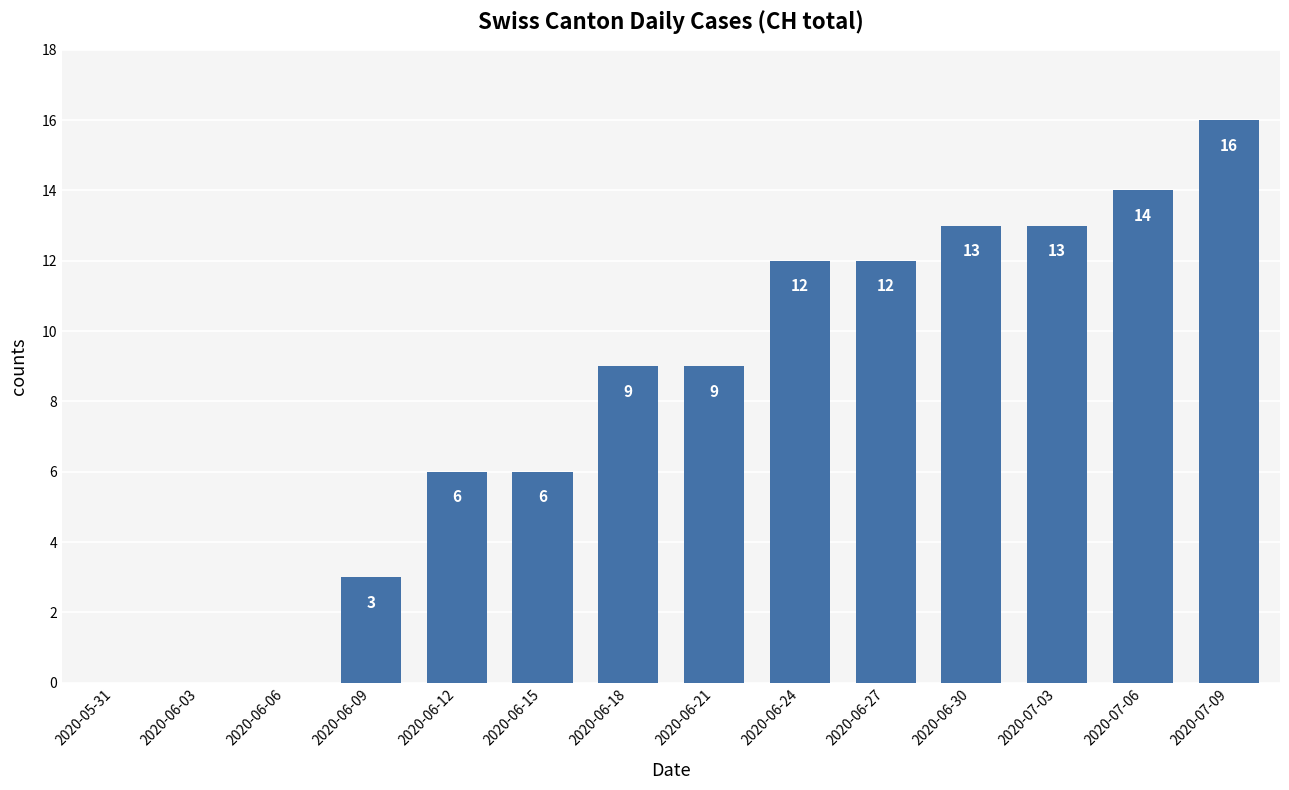

The chart shows a value of 9 at 2020-06-12. True or false?

False